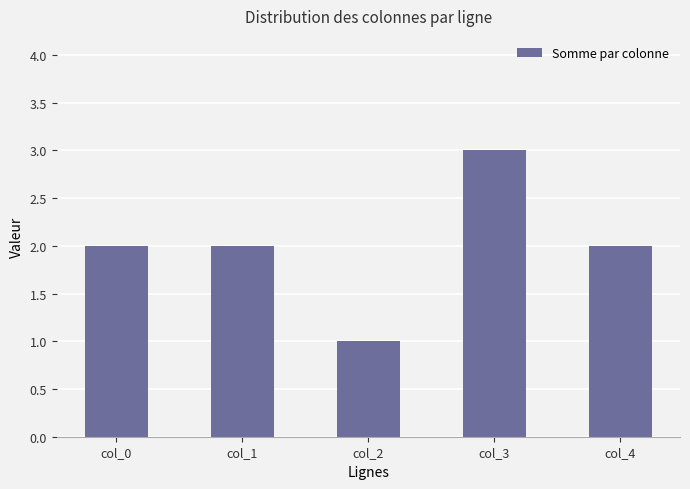

What is the maximum value shown in the chart?

3